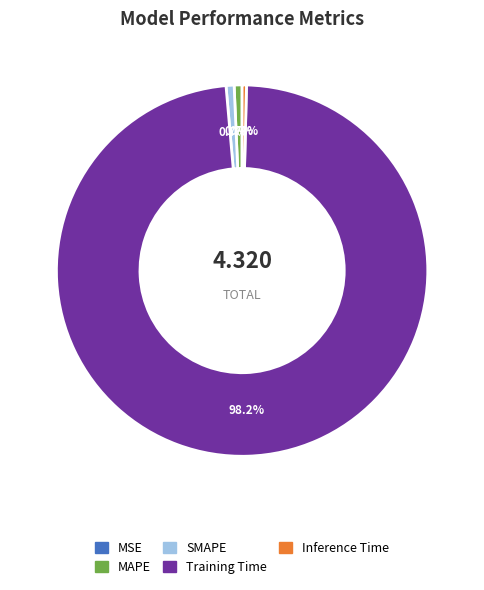

Is there any slice that represents more than half of the pie?

Yes